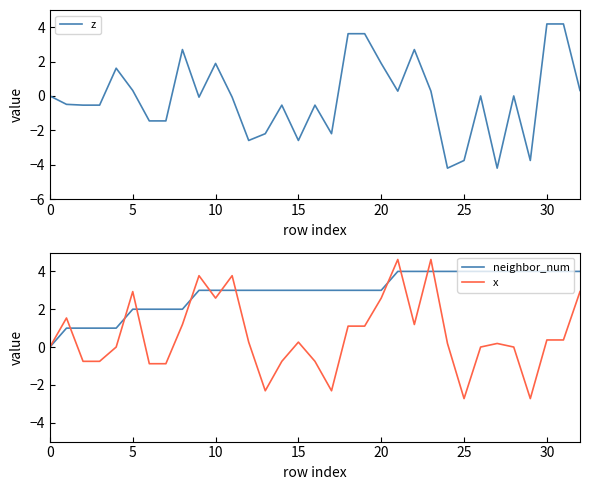

What is the minimum value for x?

-2.7